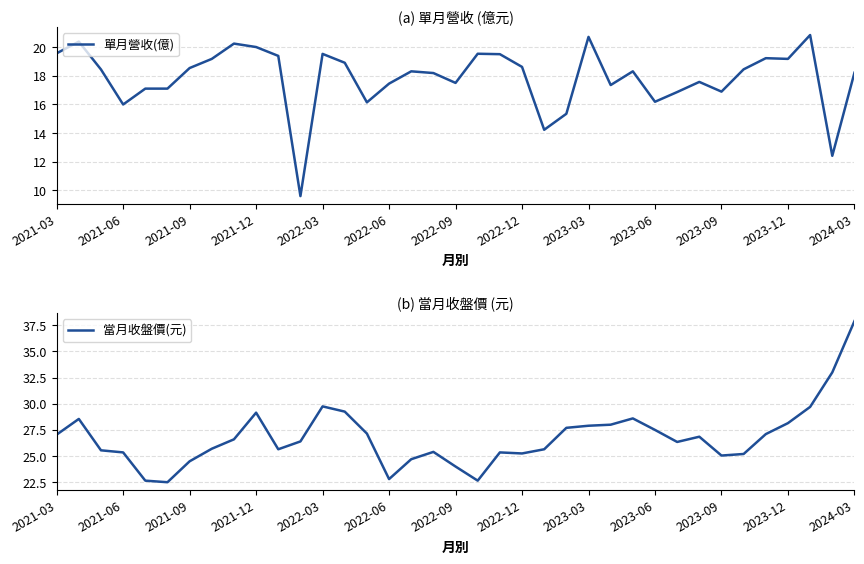

The 單月營收(億) series shows 27.1 at 2022-03. True or false?

False